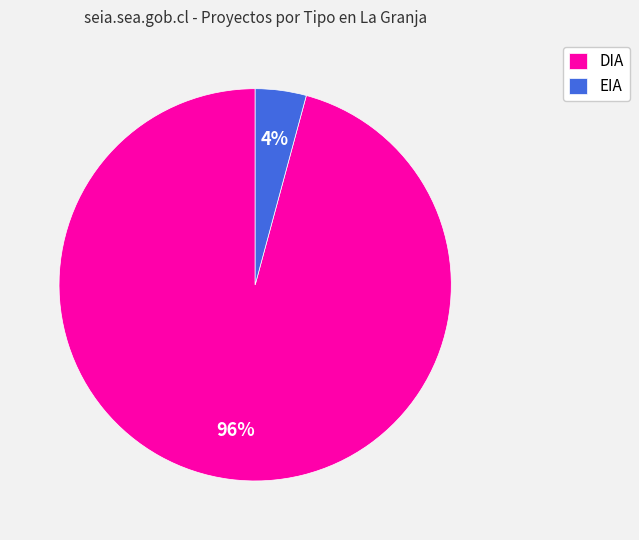

Which has a higher value, EIA or DIA?

DIA